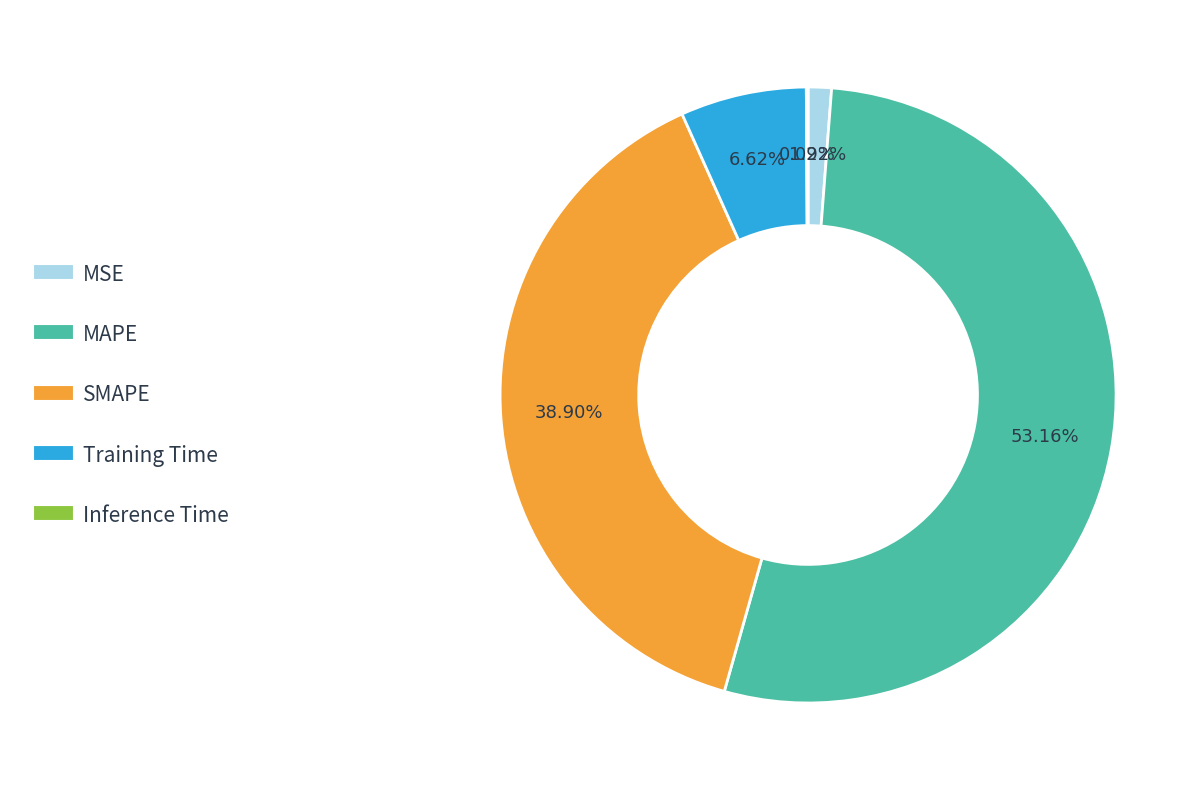

What is the largest slice in the pie chart?

MAPE